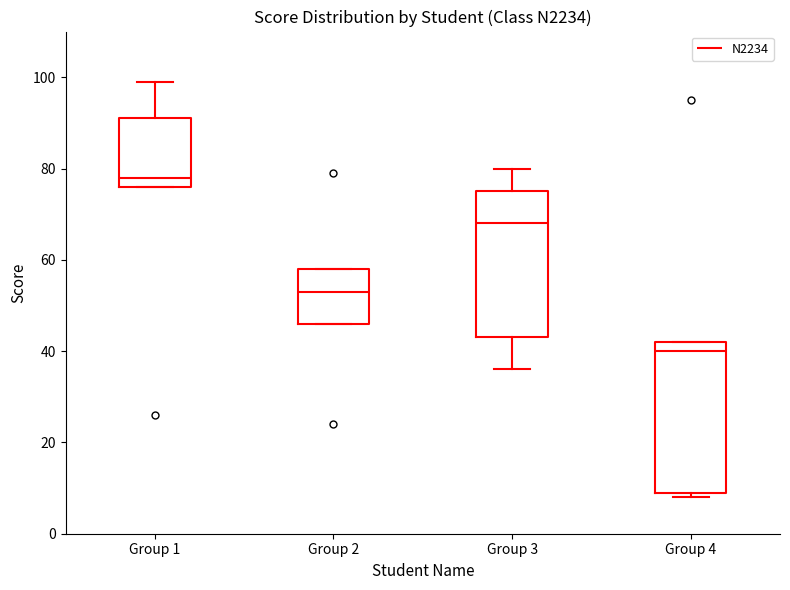

Reading left to right, transcribe this box plot: for each box, give where its median line is, the range the box spans, and where its two whiskers end, as read against the y-axis. The values are not printed on the chart, so give them approximately, as read against the axis.

Group 1: median 78, box 76 to 92, whiskers 76 to 100
Group 2: median 54, box 46 to 58, whiskers 46 to 58
Group 3: median 68, box 44 to 76, whiskers 36 to 80
Group 4: median 40, box 10 to 42, whiskers 8 to 42